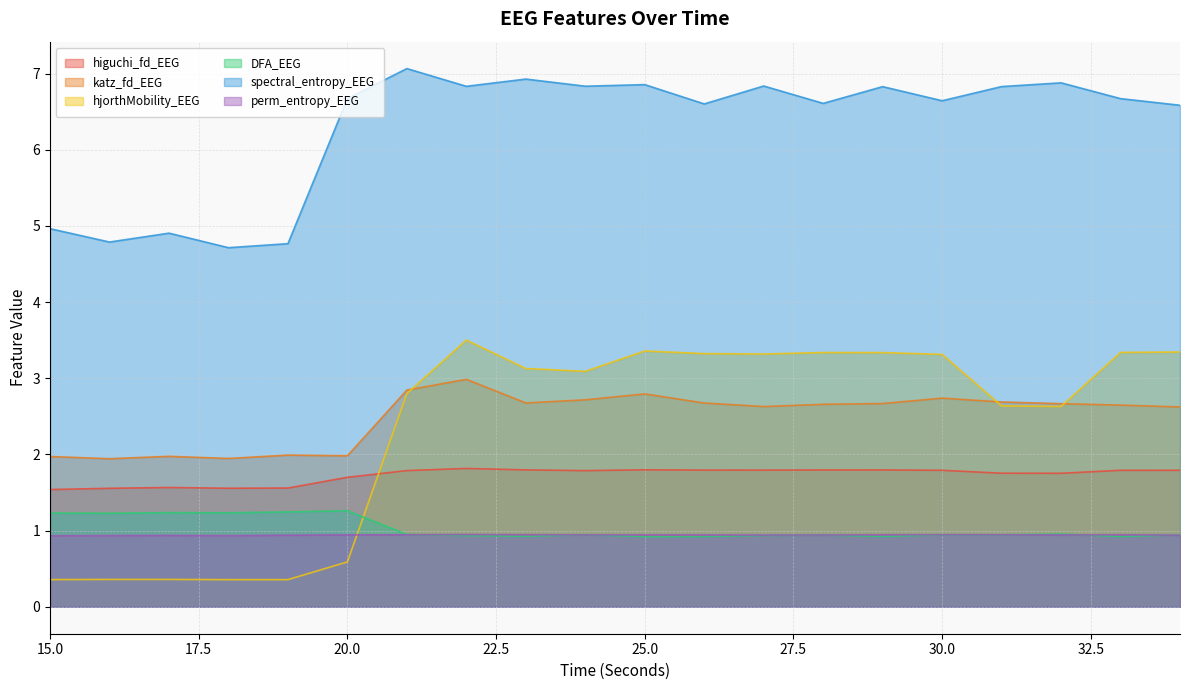

What is the sum of all katz_fd_EEG values?

49.8